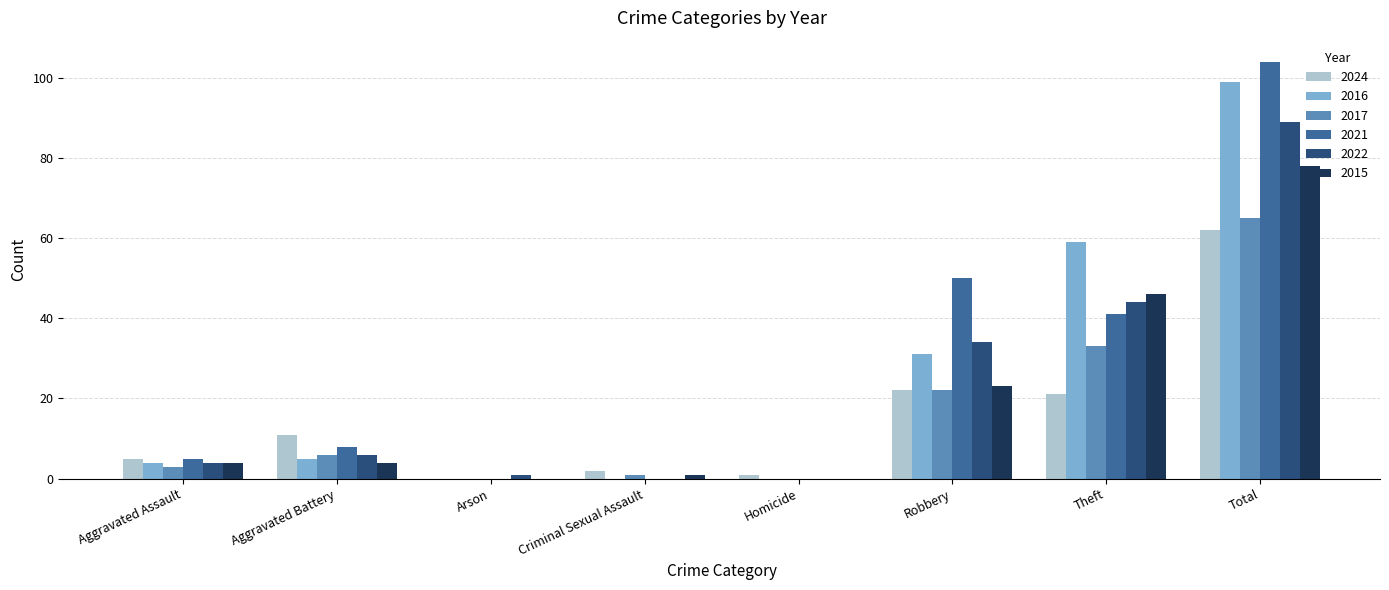

Reading left to right, list all the values displayed in this chart.

2024: 5	11	0	2	1	22	21	62
2016: 4	5	0	0	0	31	59	99
2017: 3	6	0	1	0	22	33	65
2021: 5	8	0	0	0	50	41	104
2022: 4	6	1	0	0	34	44	89
2015: 4	4	0	1	0	23	46	78